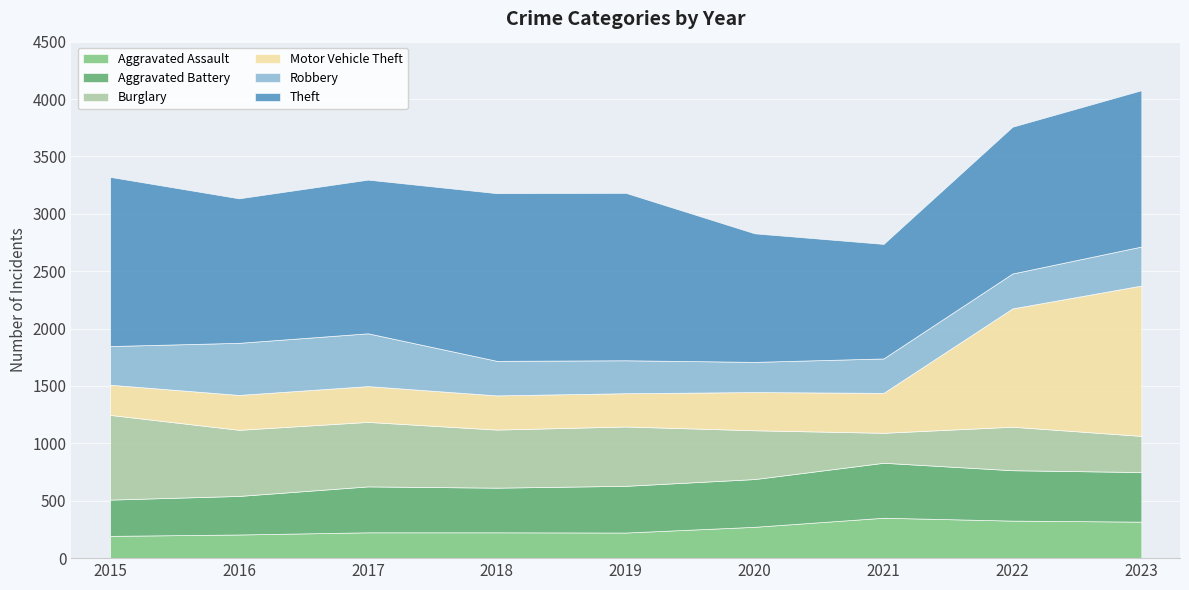

Reading left to right, list all the values displayed in this chart.

Aggravated Assault: 194	206	225	225	223	273	352	327	318
Aggravated Battery: 316	336	400	389	407	416	479	439	432
Burglary: 738	576	562	506	517	425	261	379	315
Motor Vehicle Theft: 263	304	312	298	290	333	348	1031	1310
Robbery: 337	454	460	301	287	263	300	304	340
Theft: 1474	1259	1339	1461	1459	1120	998	1279	1362